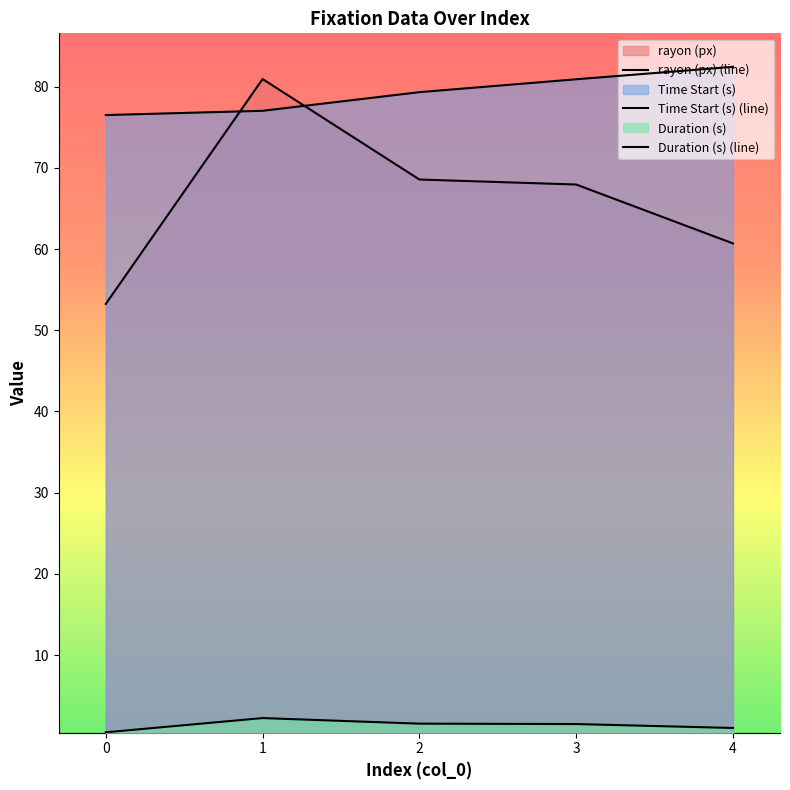

Which has a higher value, 4 or 2?

2